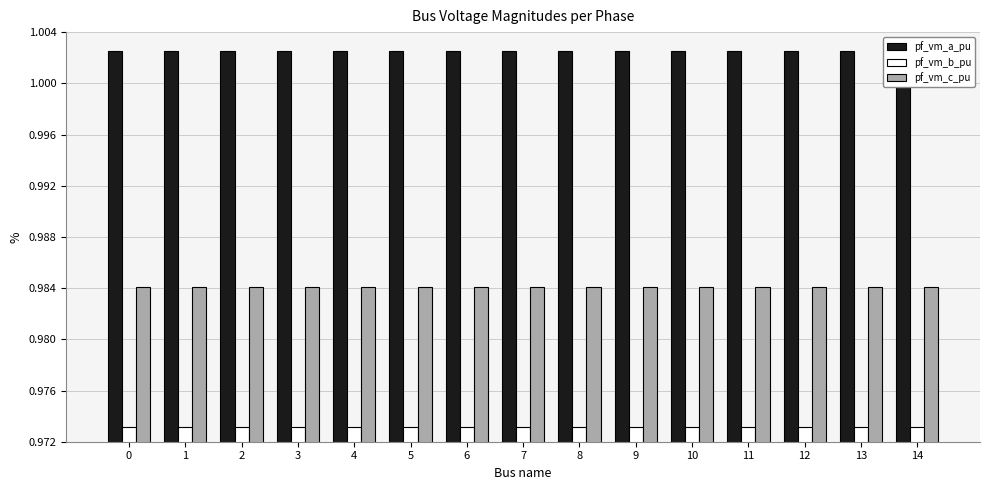

List the series in order of their peak value, highest first.

pf_vm_a_pu, pf_vm_c_pu, pf_vm_b_pu